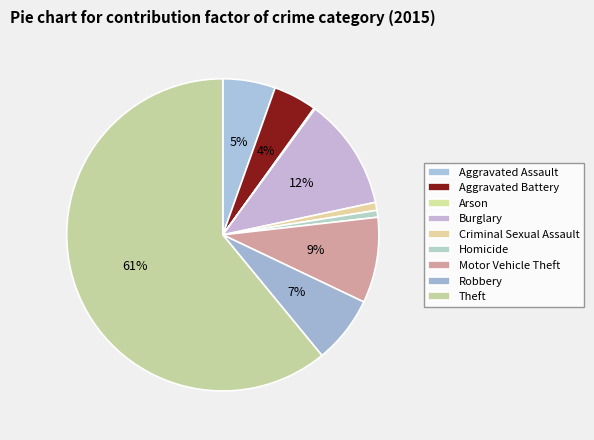

The Robbery slice represents 1% of the pie. True or false?

False